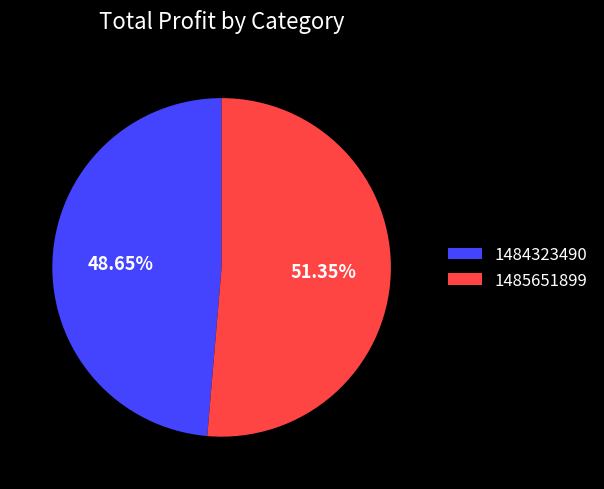

What percentage is the 1485651899 slice, to the nearest percent?

51%